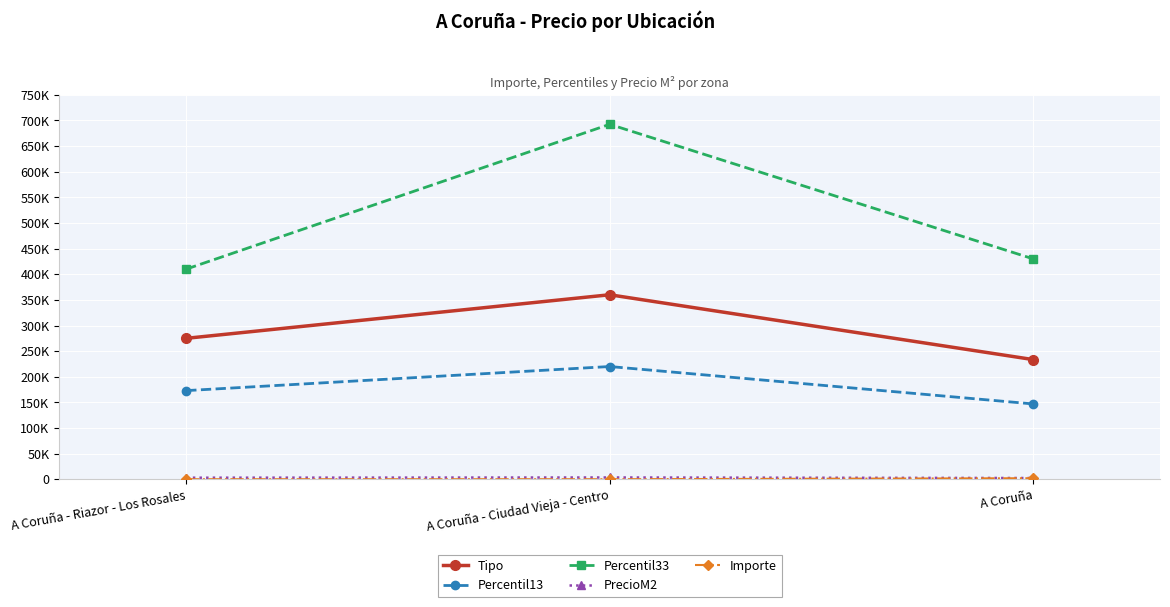

Which has a higher value, A Coruña or A Coruña - Riazor - Los Rosales?

A Coruña - Riazor - Los Rosales